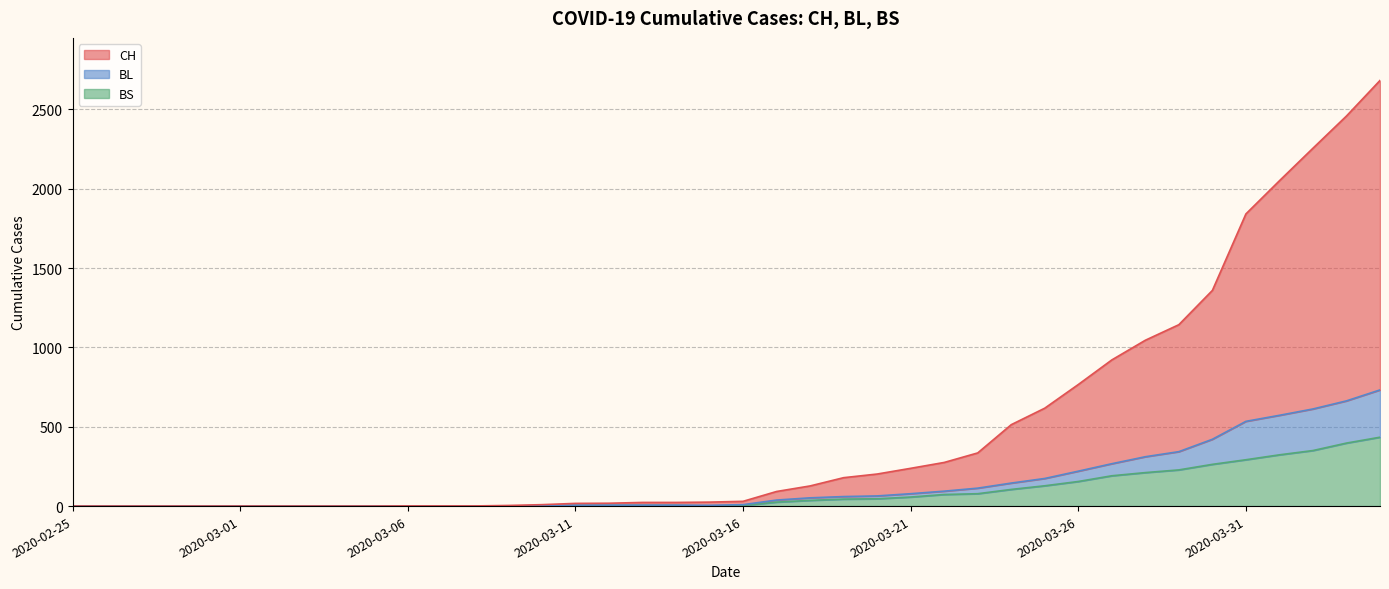

Reading left to right, extract all data points from this chart.

CH: 0	0	0	0	0	0	0	0	0	0	1	1	1	4	9	17	18	23	23	25	30	92	127	179	202	238	275	335	513	617	766	921	1045	1143	1359	1841	2050	2255	2458	2682
BL: 0	0	0	0	0	0	0	0	0	0	0	0	0	1	2	6	6	6	6	5	9	38	52	60	64	78	94	113	145	174	220	267	311	343	421	534	572	612	663	732
BS: 0	0	0	0	0	0	0	0	0	0	0	0	0	0	0	4	4	4	4	0	4	25	36	44	46	57	73	78	105	128	155	191	211	228	263	292	323	350	397	434